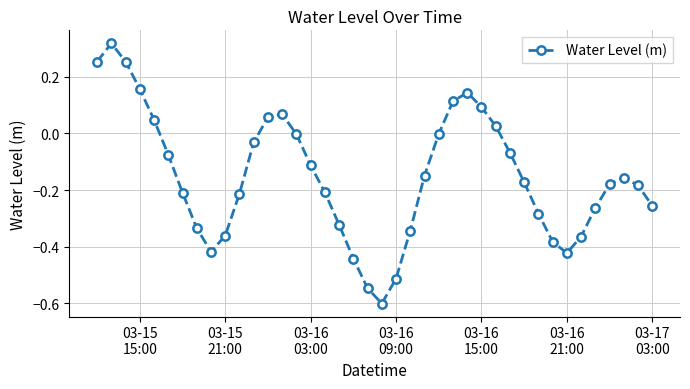

How many interior local peaks (higher than both neighbors) does the data have?

4